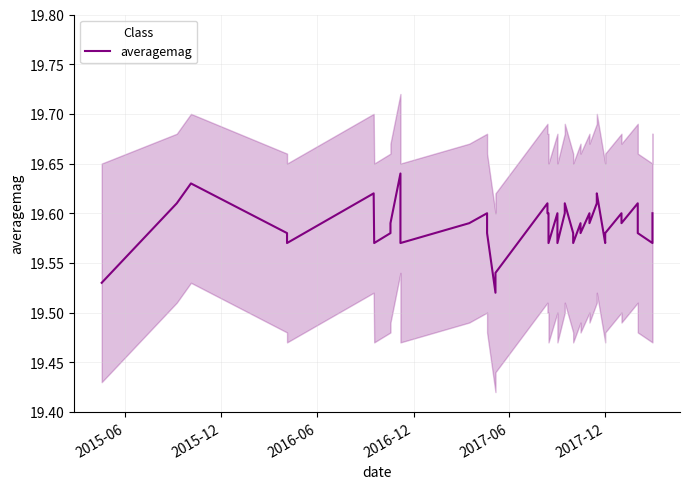

What is the minimum value shown in the chart?

19.5